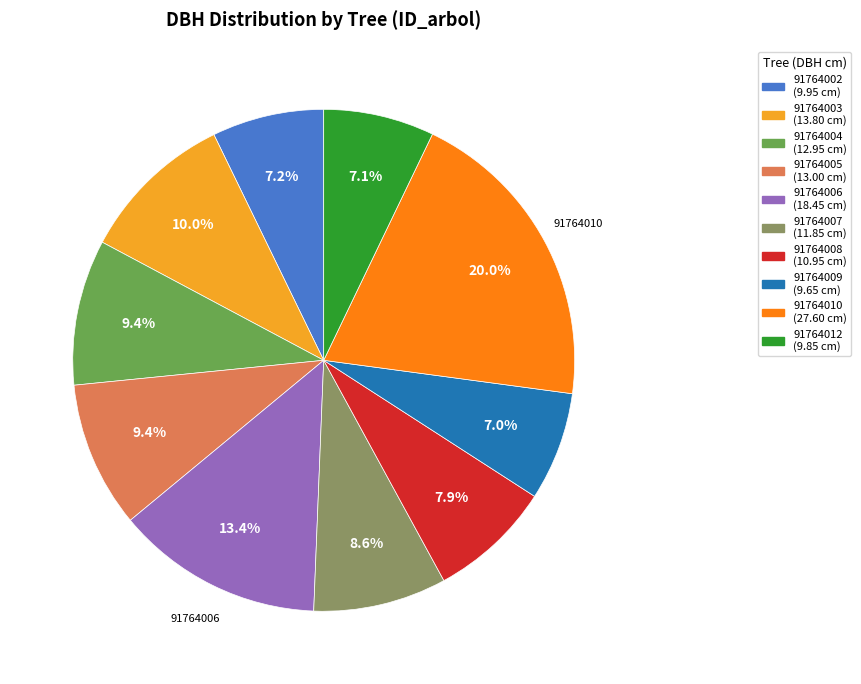

To the nearest percent, what is the combined percentage of 91764006 and 91764004?

23%